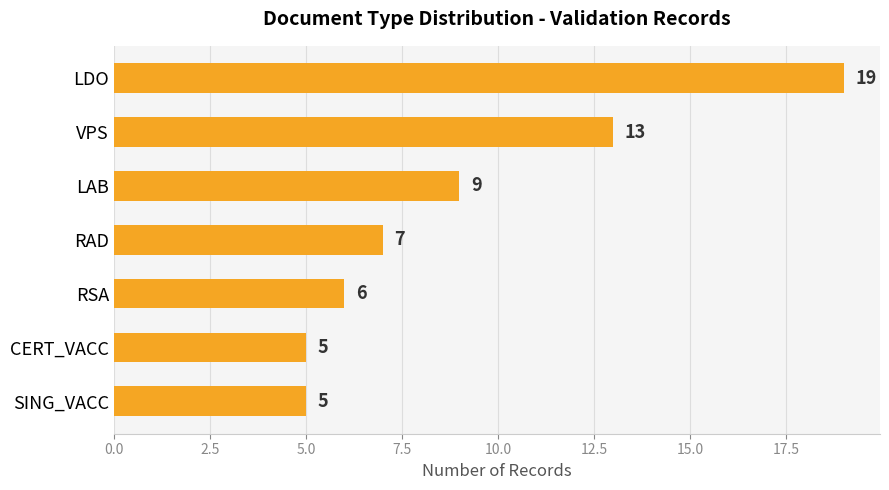

What is the approximate value at RAD, to the nearest 10?

10